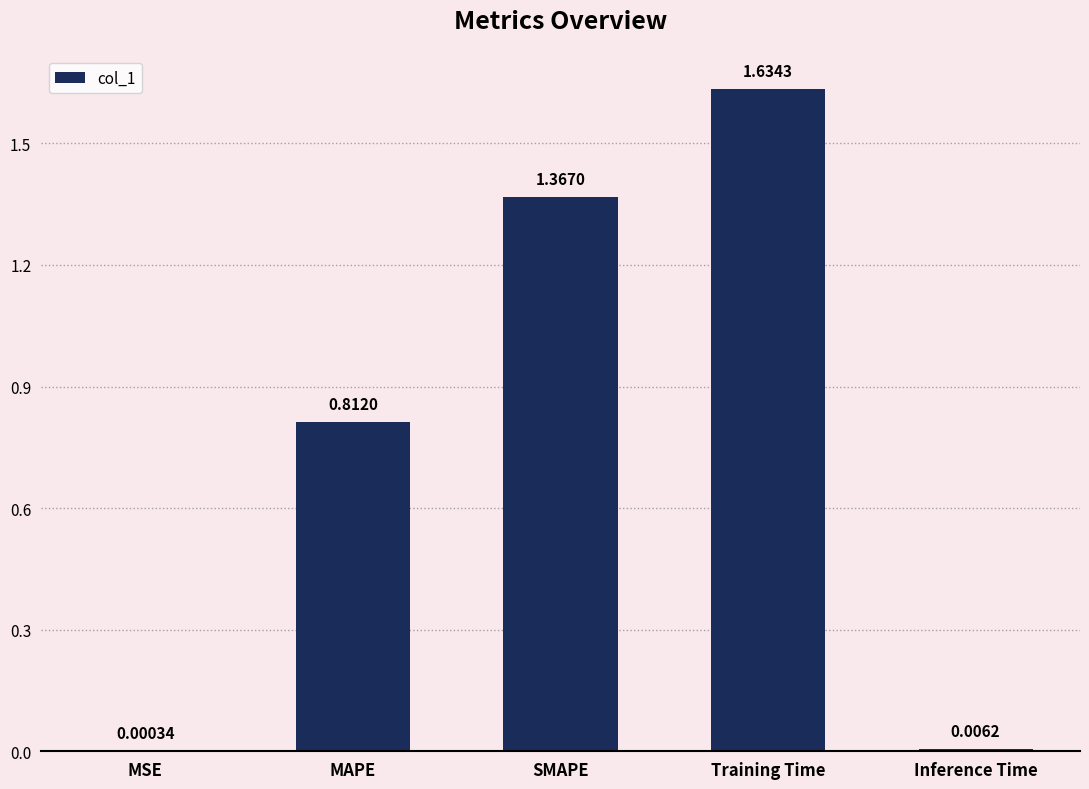

Which has a higher value, MSE or Training Time?

Training Time